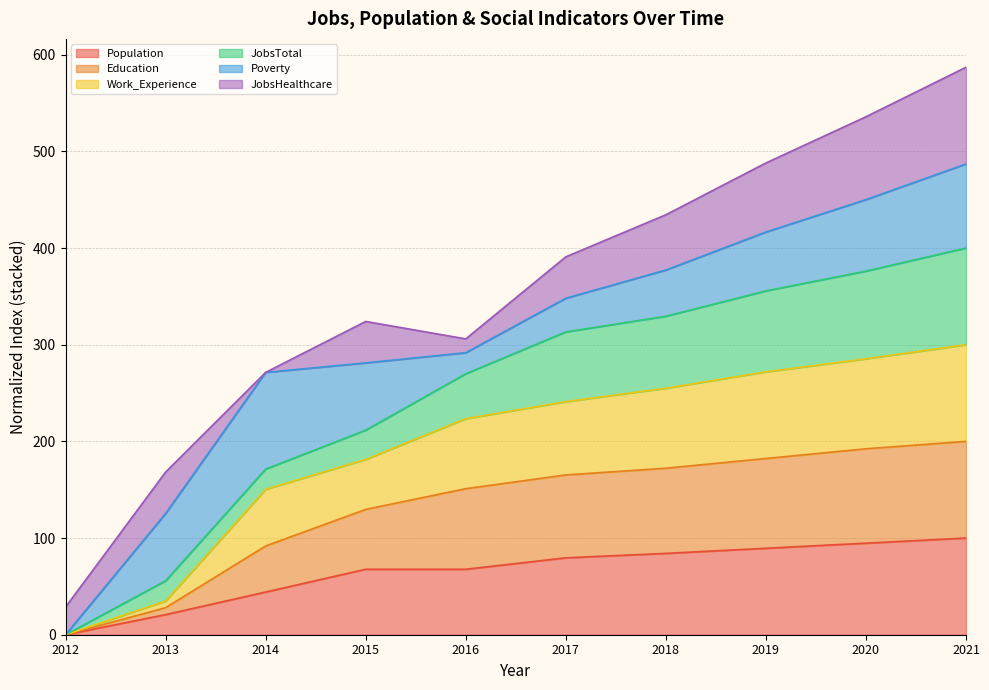

The Population series shows 89.4 at 2019. True or false?

True